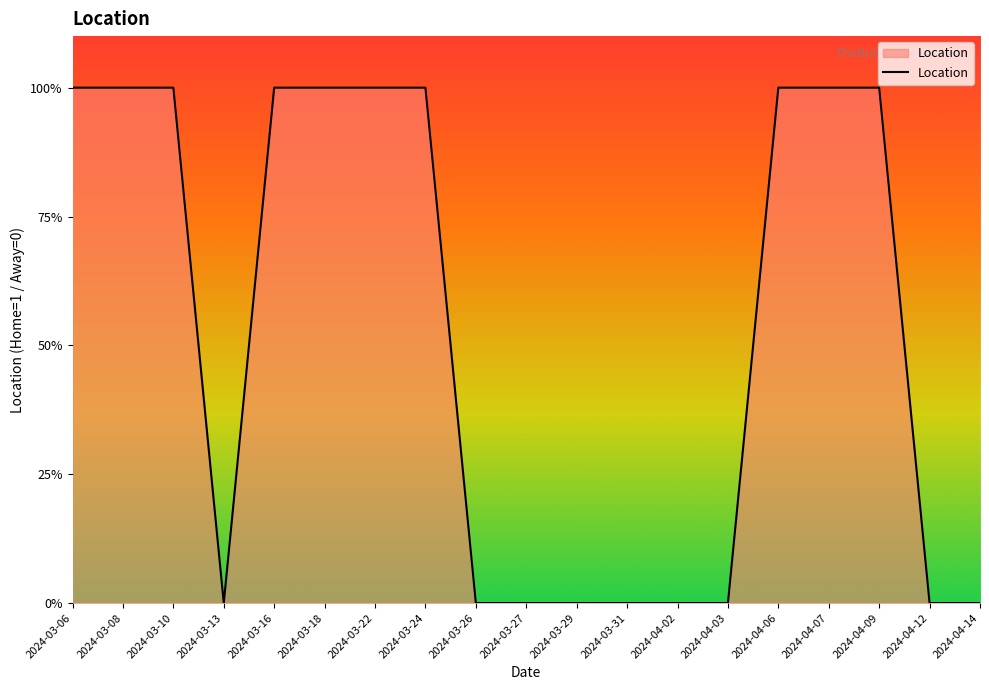

Reading right to left, transcribe all the data shown in this chart.

2024-04-14=0	2024-04-12=0	2024-04-09=1	2024-04-07=1	2024-04-06=1	2024-04-03=0	2024-04-02=0	2024-03-31=0	2024-03-29=0	2024-03-27=0	2024-03-26=0	2024-03-24=1	2024-03-22=1	2024-03-18=1	2024-03-16=1	2024-03-13=0	2024-03-10=1	2024-03-08=1	2024-03-06=1